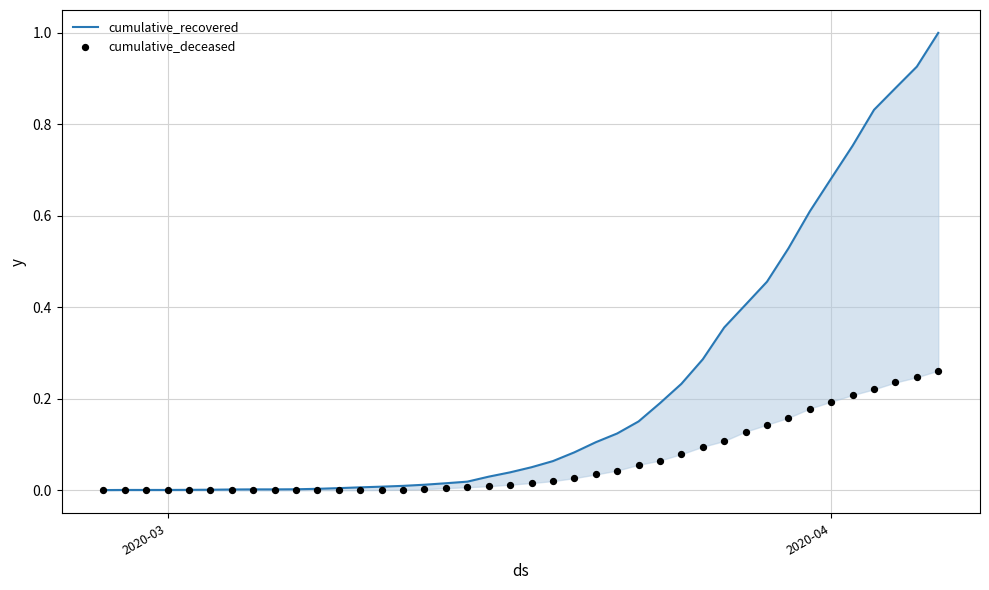

Is the value of cumulative_recovered at 6 greater than the value of cumulative_deceased at 2?

Yes